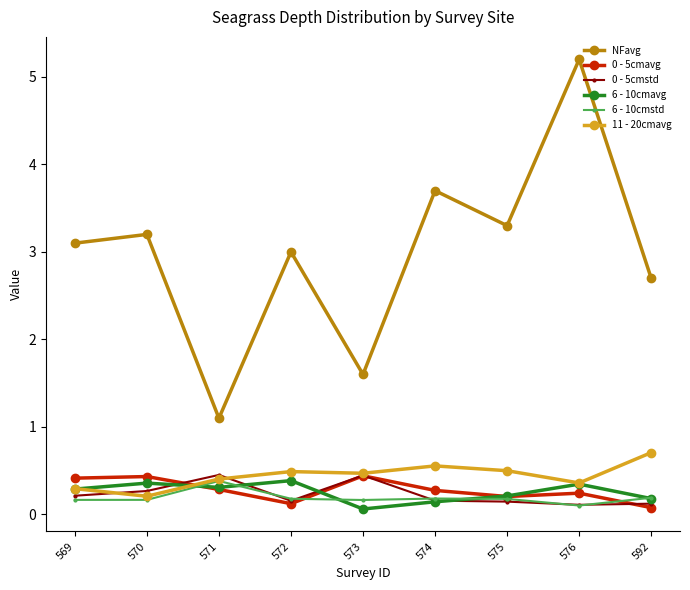

At which label does NFavg reach its peak?

576